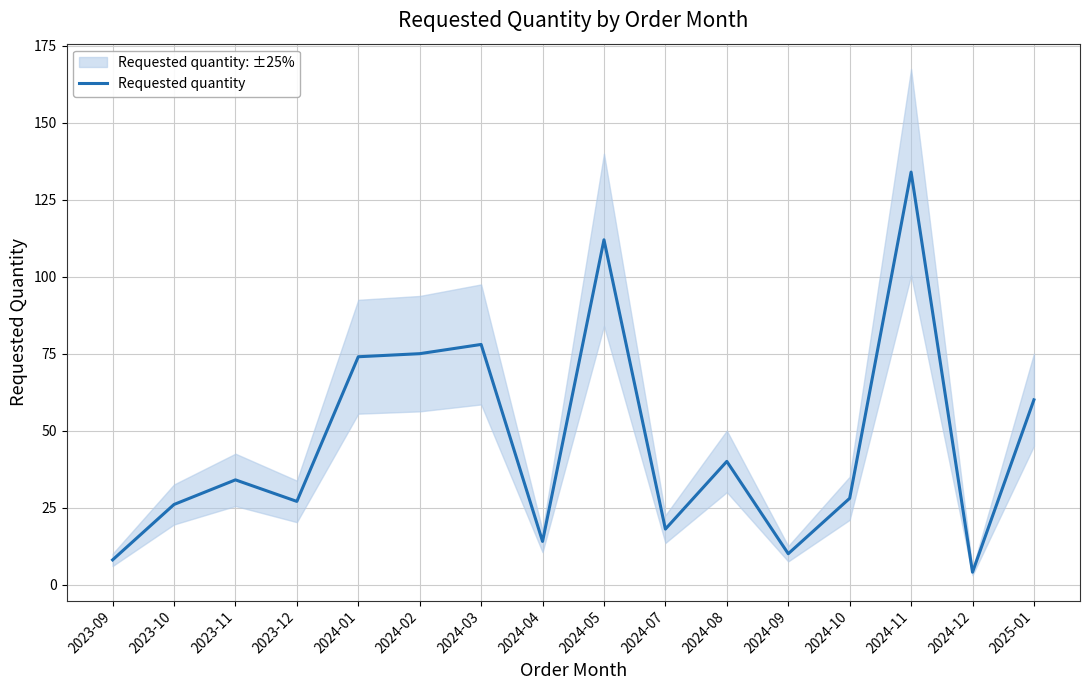

What is the maximum value shown in the chart?

134